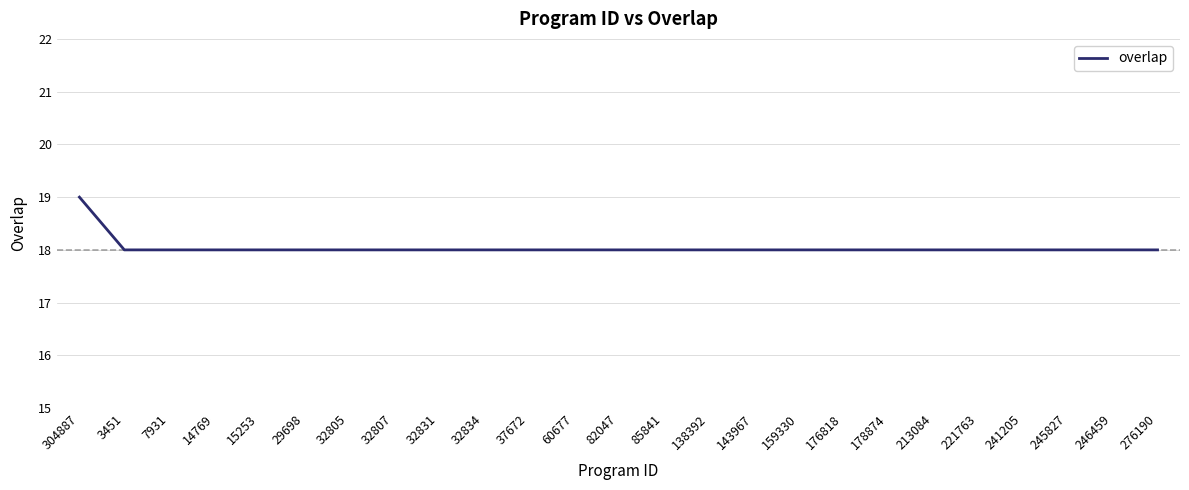

What position from the left is 246459?

24